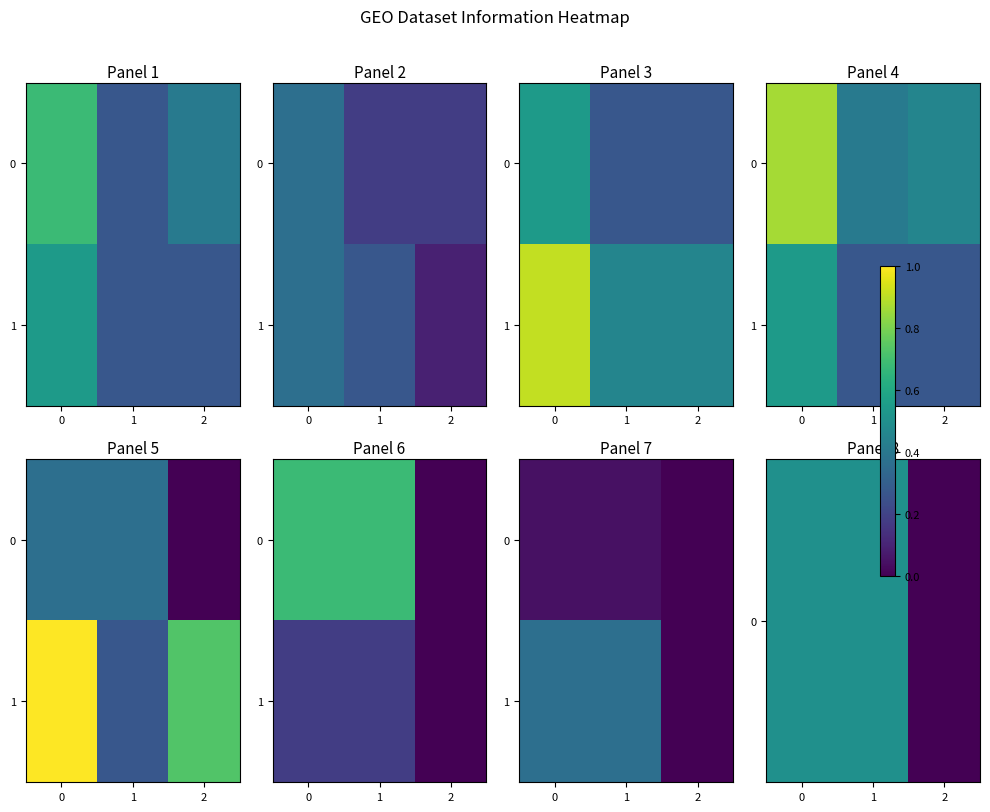

Is it true that 0 equals 0.3 at 0?

False